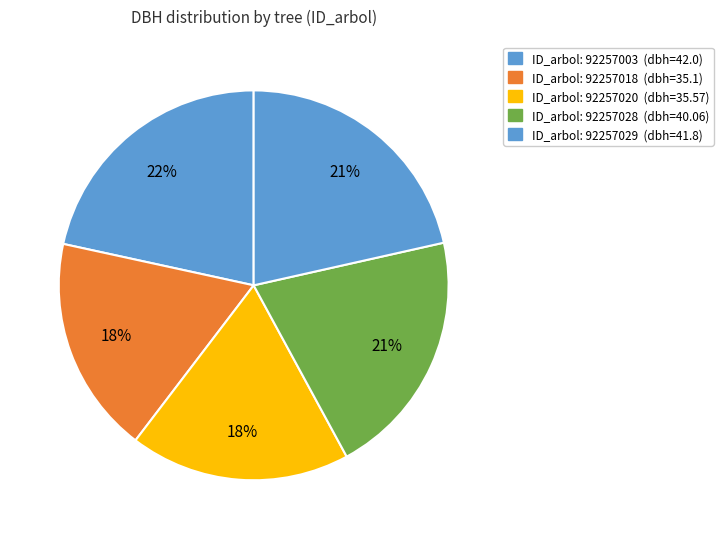

Which slice is the smallest?

92257018